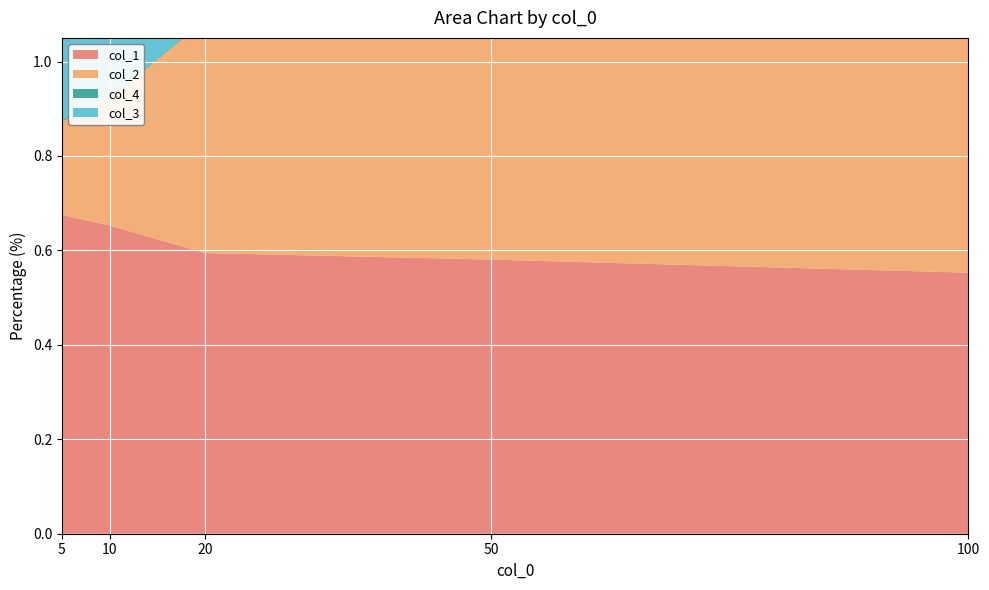

True or false: col_1 has more than 2 points higher than both neighbors.

False